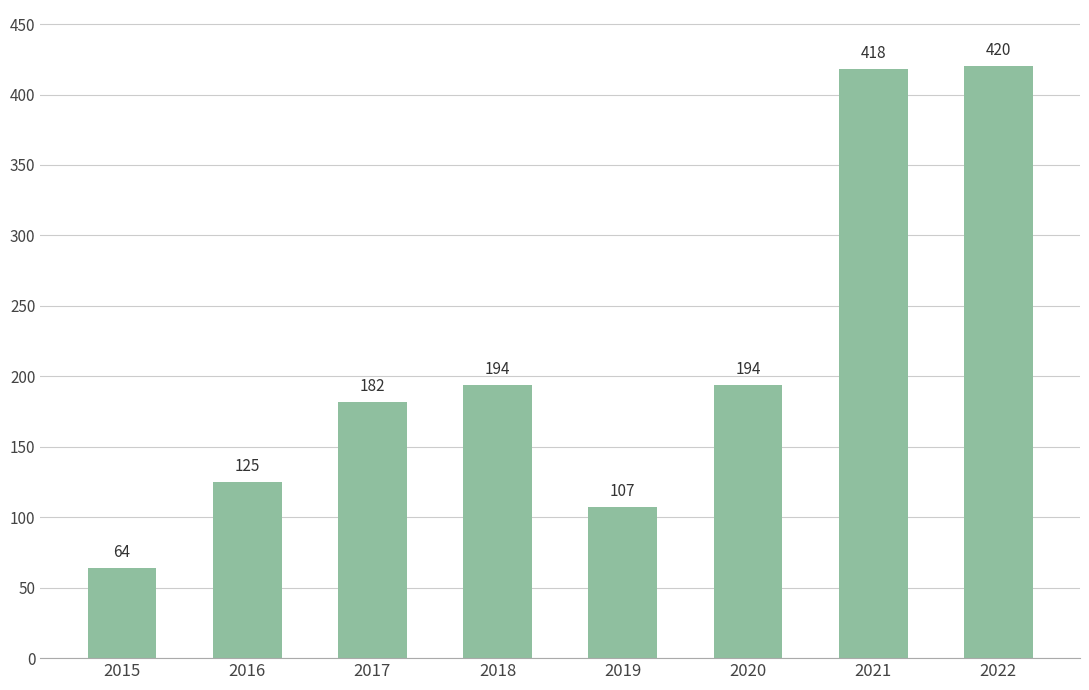

Which category has the highest value across all series?

2022